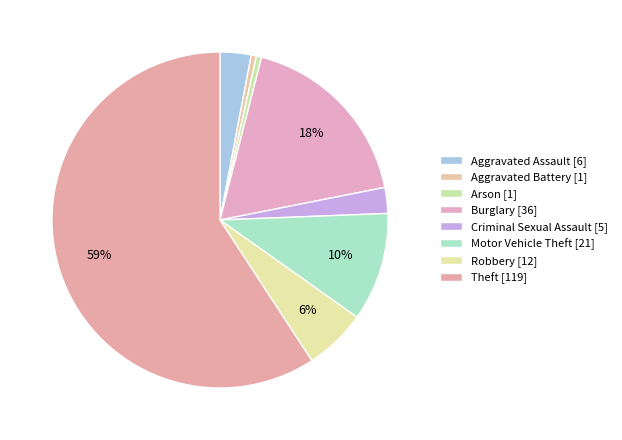

How many segments does this pie chart have?

8